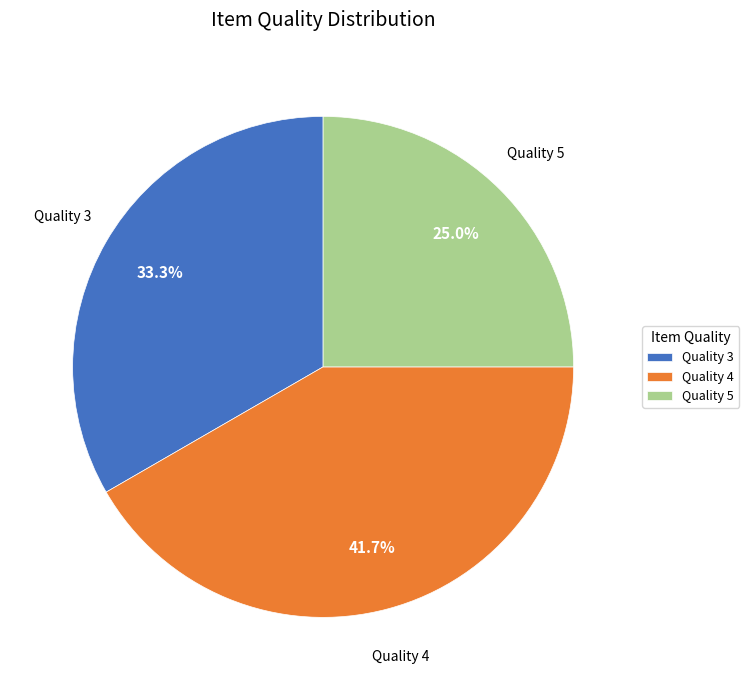

How much of the chart is everything except Quality 3?

66.7%